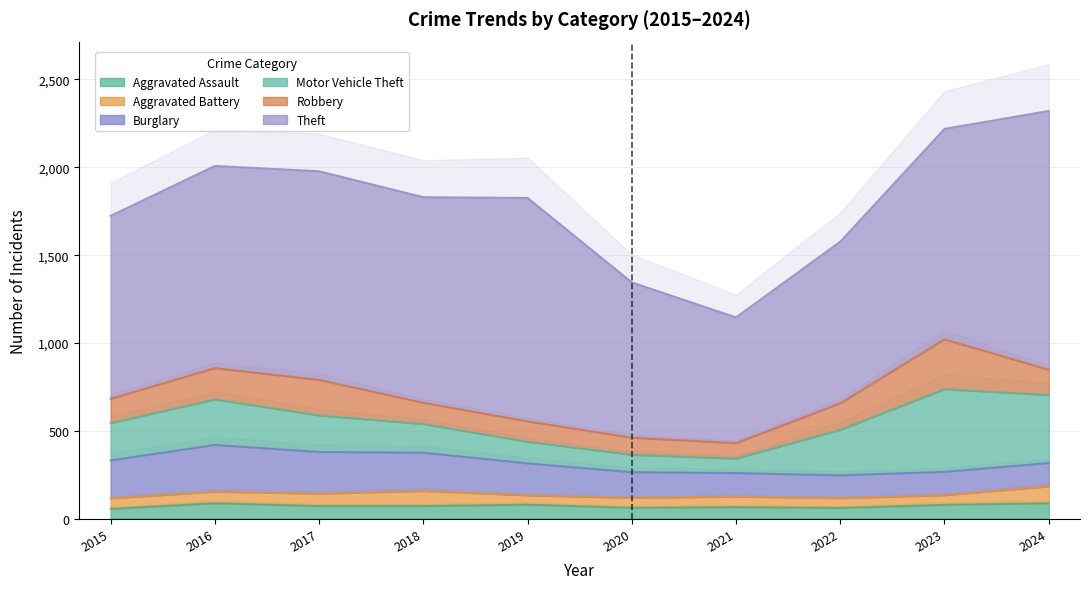

What are all the series names shown in the legend?

Aggravated Assault, Aggravated Battery, Burglary, Motor Vehicle Theft, Robbery, Theft